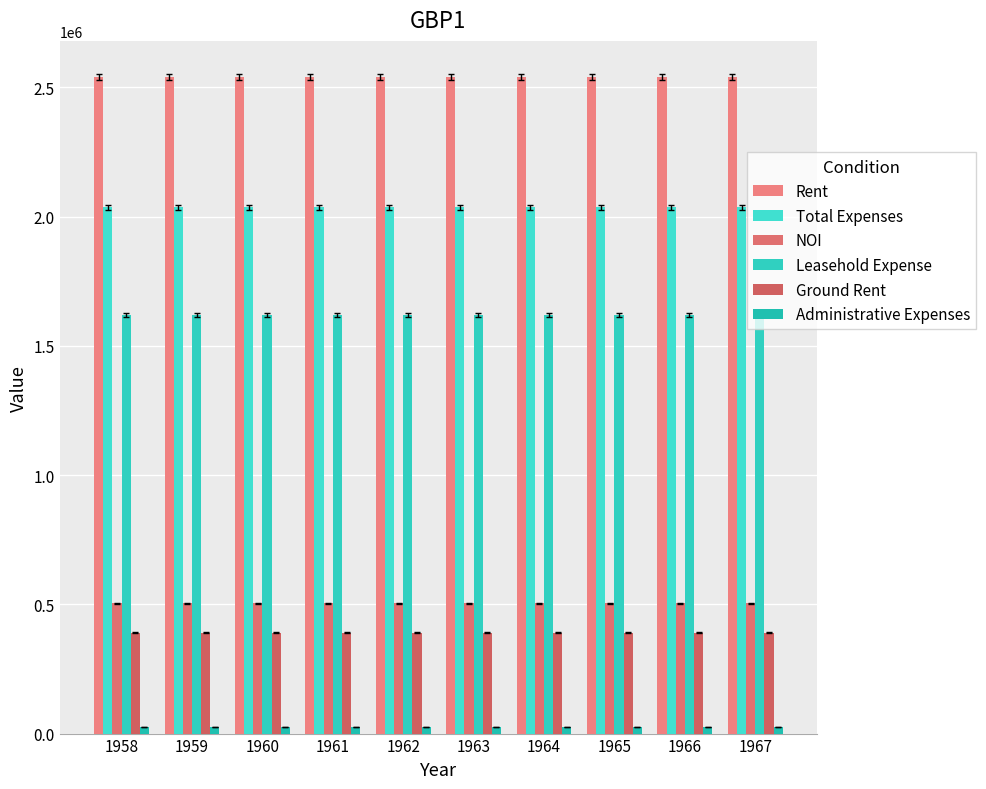

Between 1958 and 1960, which series saw the biggest shift?

Rent